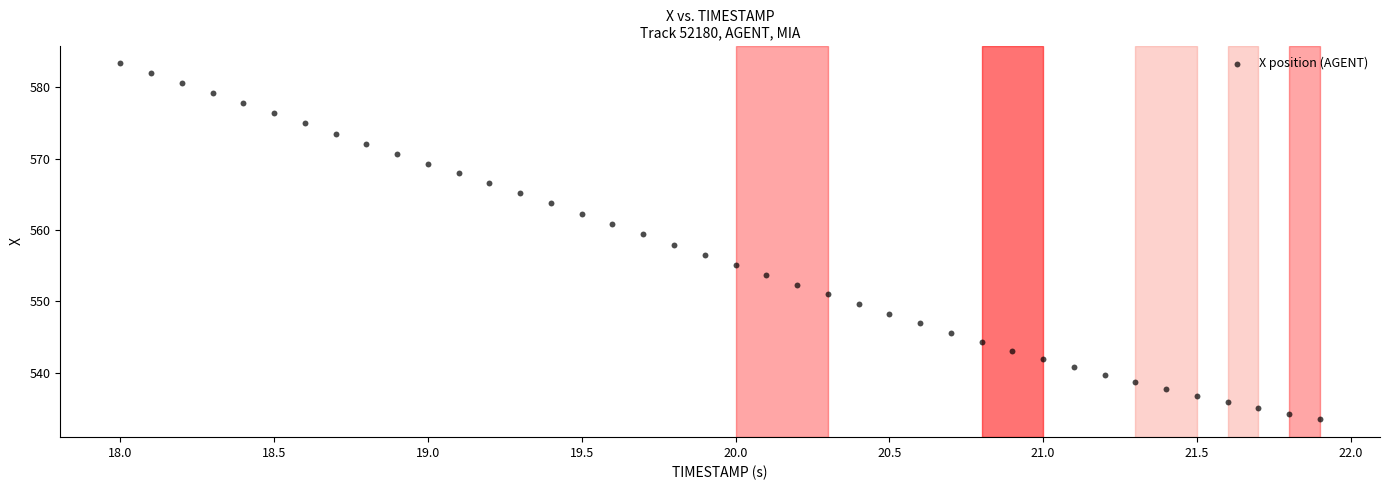

What is the range of X values (max minus min)?

3.9